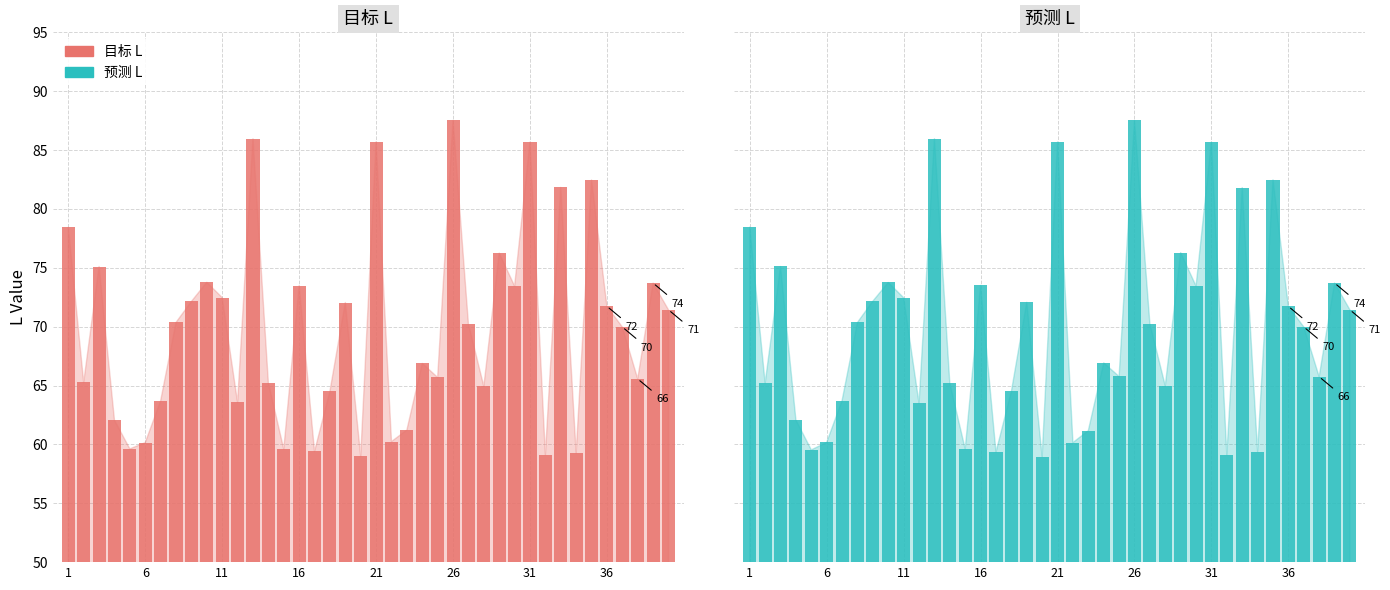

At which label does 预测 L first exceed 70?

1